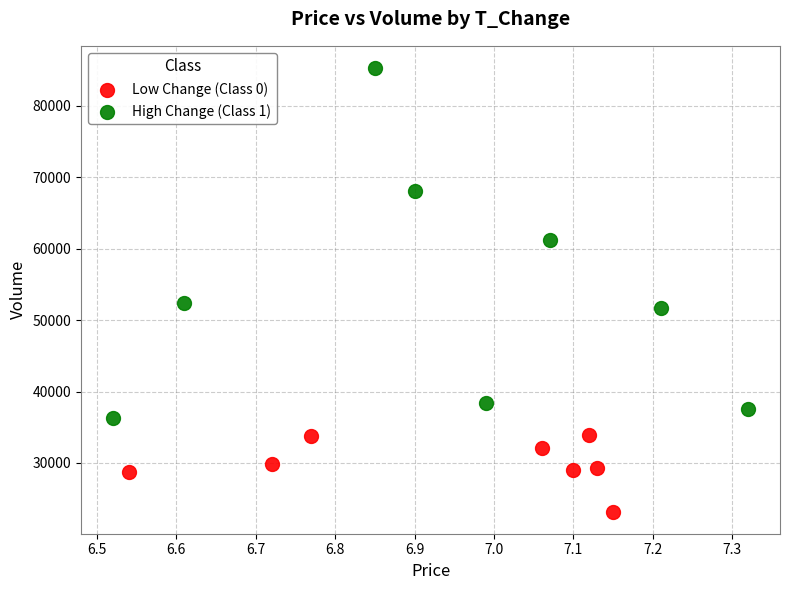

Which series contains the highest Y value?

High Change (Class 1)